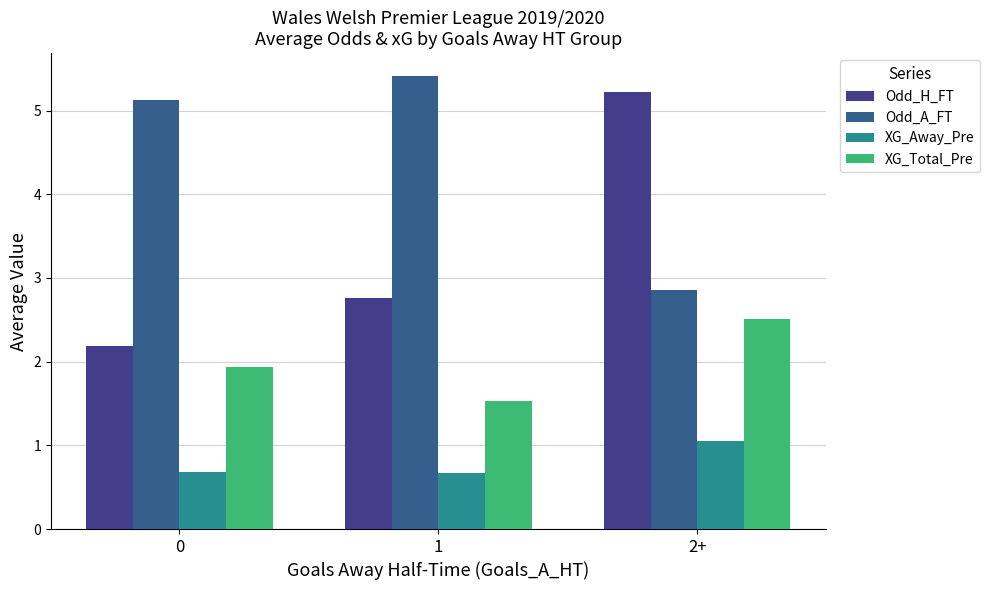

List the series in order of their overall mean, lowest first.

XG_Away_Pre, XG_Total_Pre, Odd_H_FT, Odd_A_FT